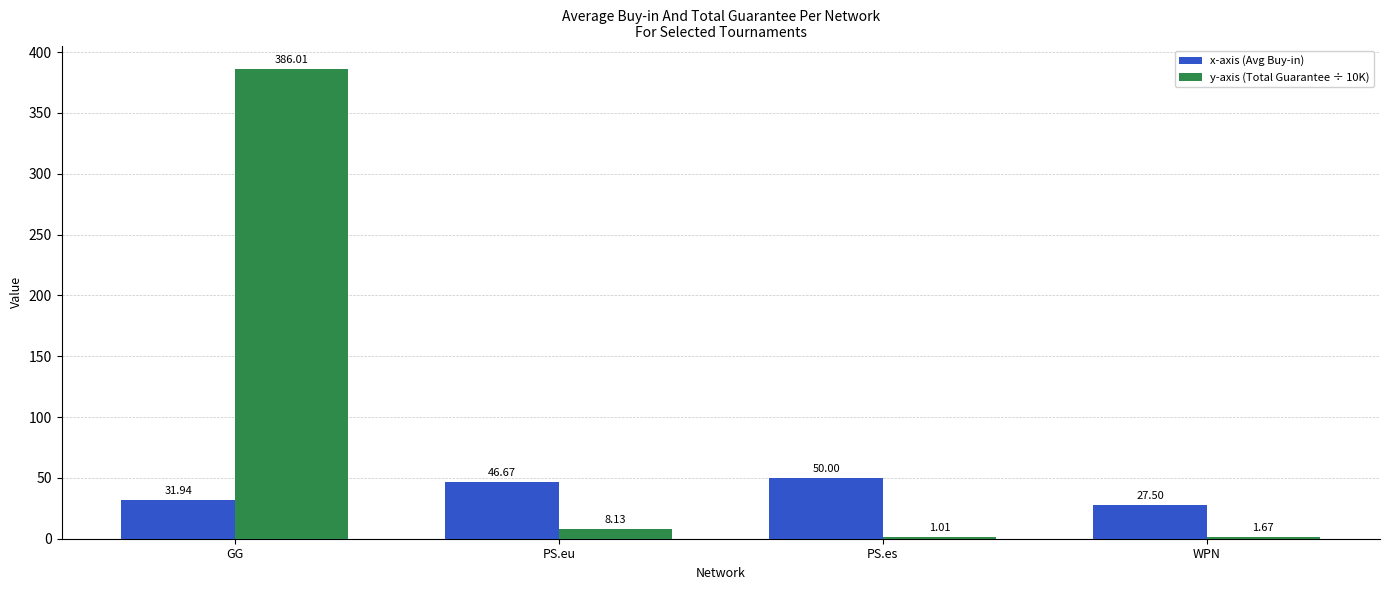

What is the sum of the y-axis (Total Guarantee ÷ 10K) values at GG and PS.eu?

394.1